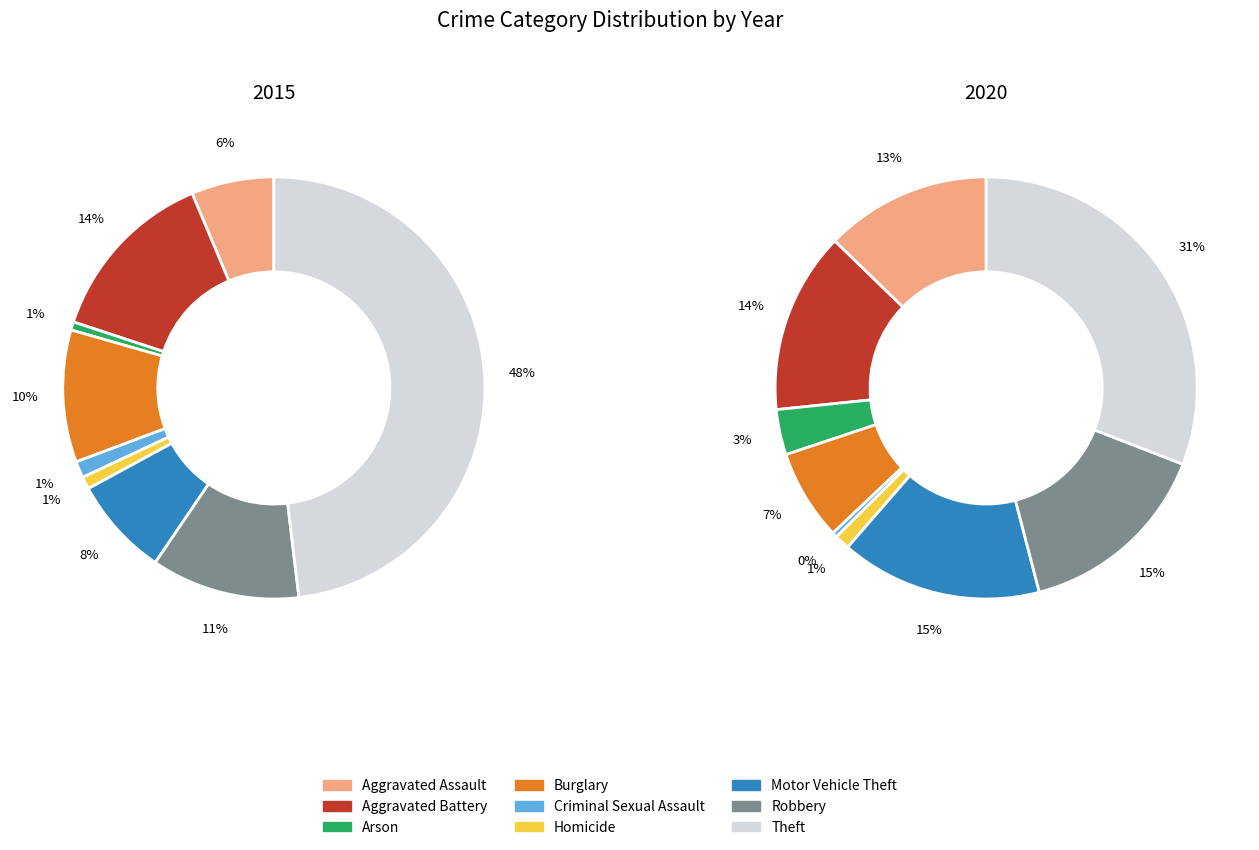

The Motor Vehicle Theft slice represents 15% of the pie. True or false?

True